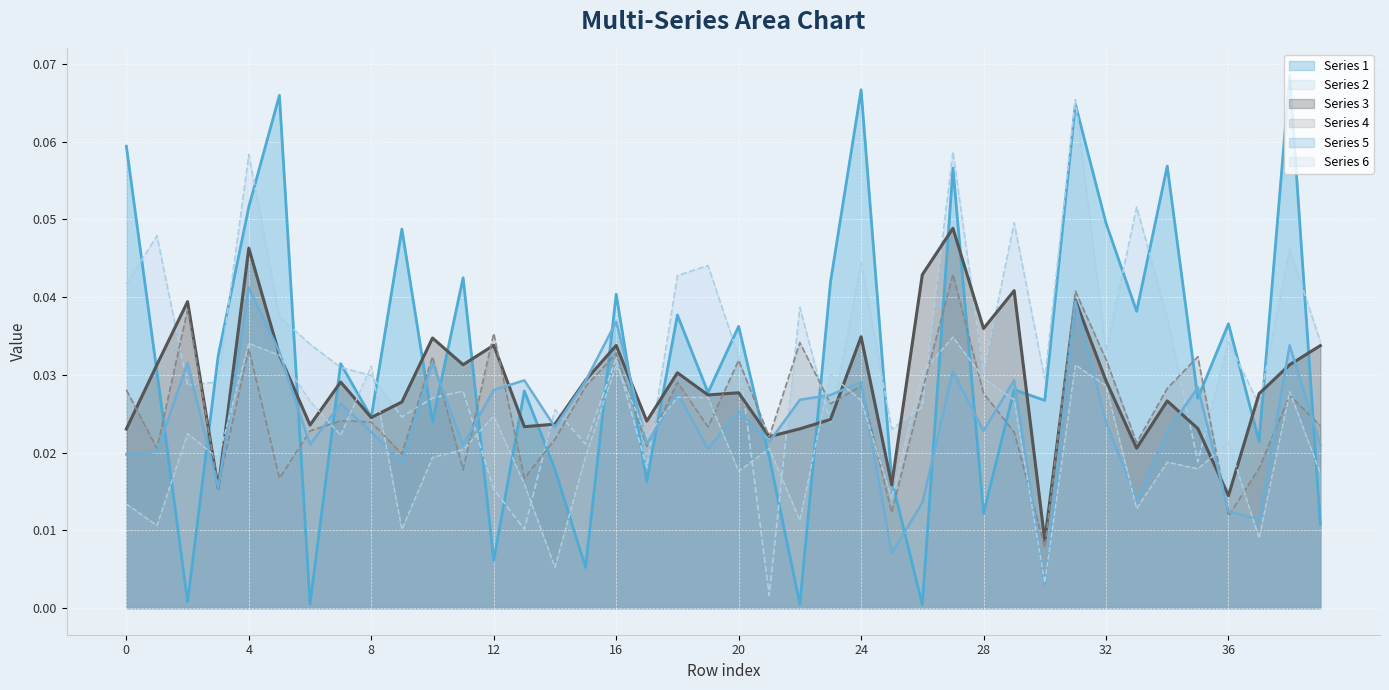

Between which two adjacent categories do Series 6 and Series 2 first intersect?

7 and 8